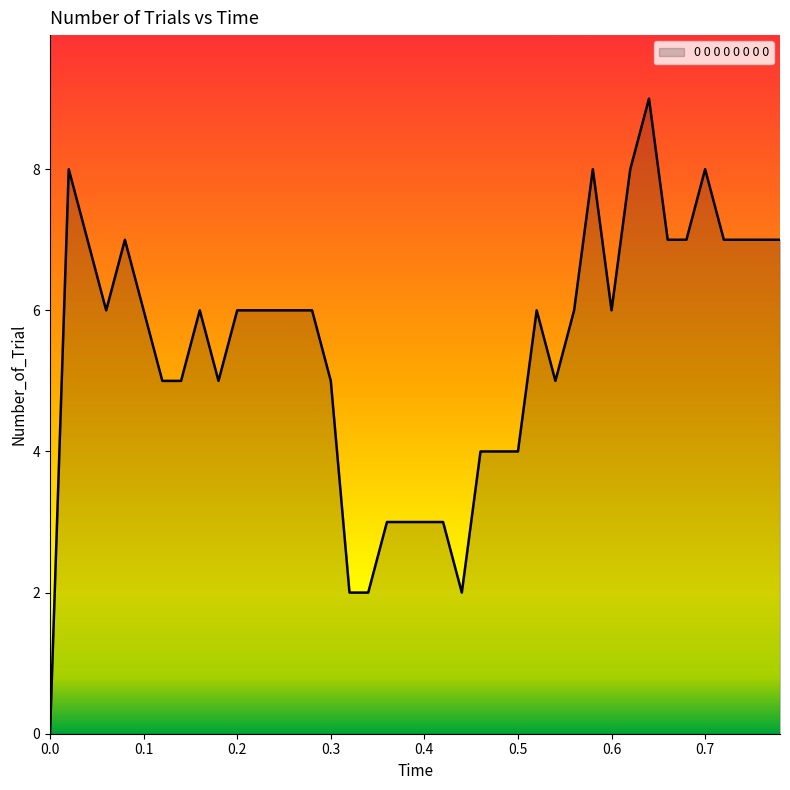

What is the greatest value displayed?

9